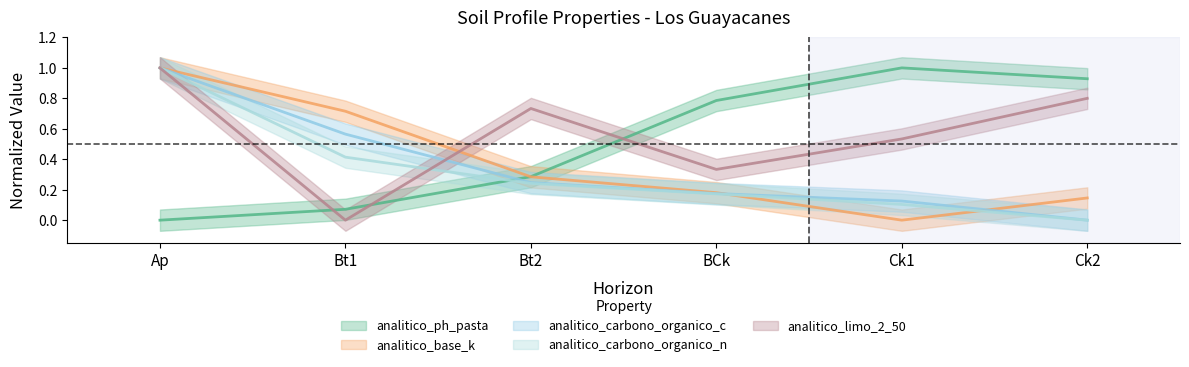

Which series changed the most between BCk and Ck2?

analitico_limo_2_50